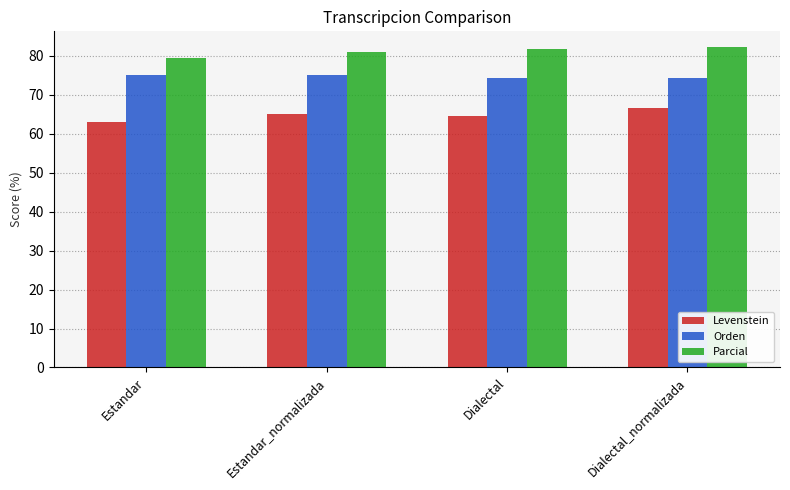

What is the label of the 2nd bar from the right?

Dialectal